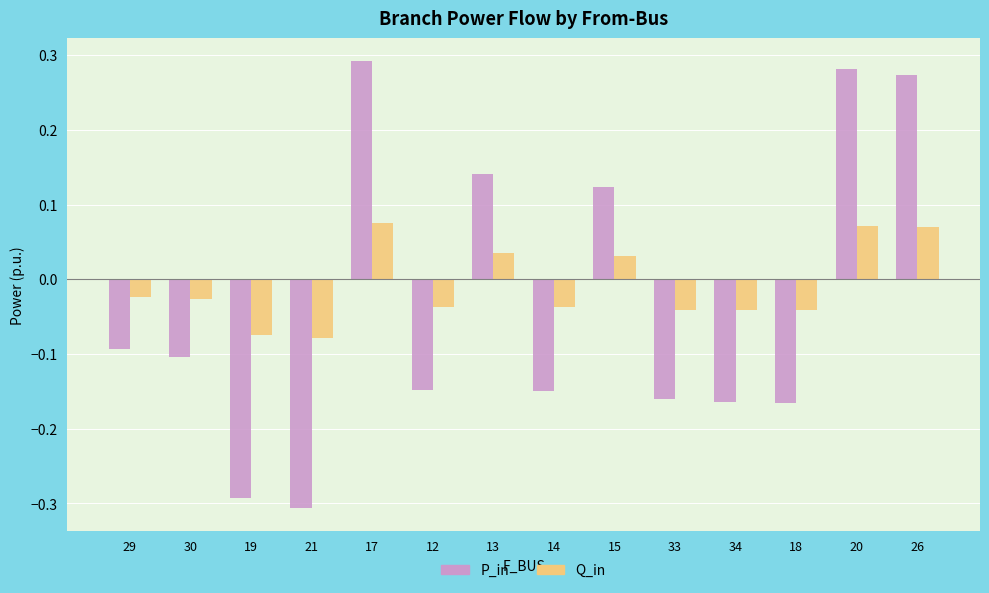

The value of P_in at 14 is -0.2. True or false?

False